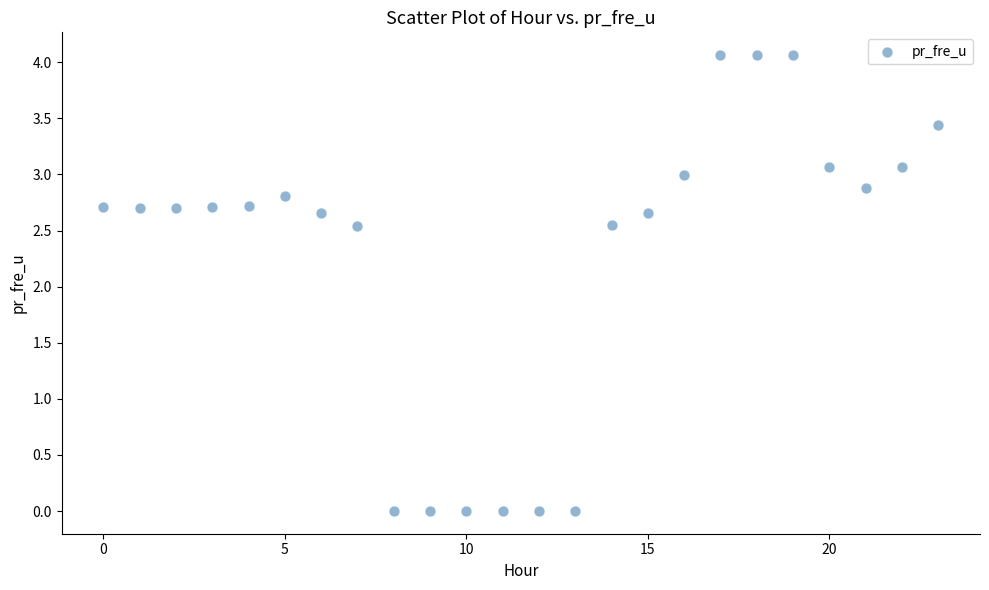

What is the range of Y values (max minus min)?

4.1